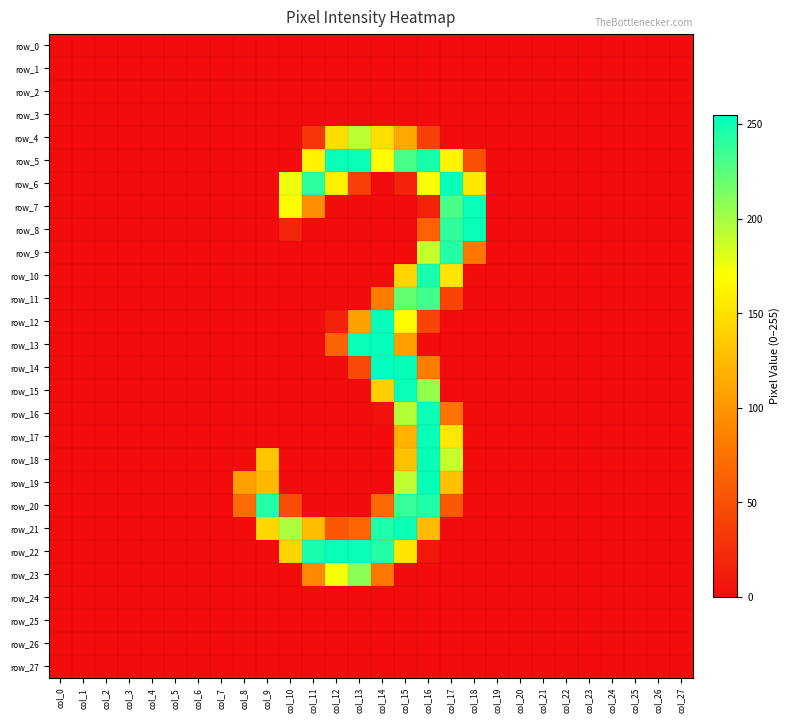

Count the number of data series in this chart.

28